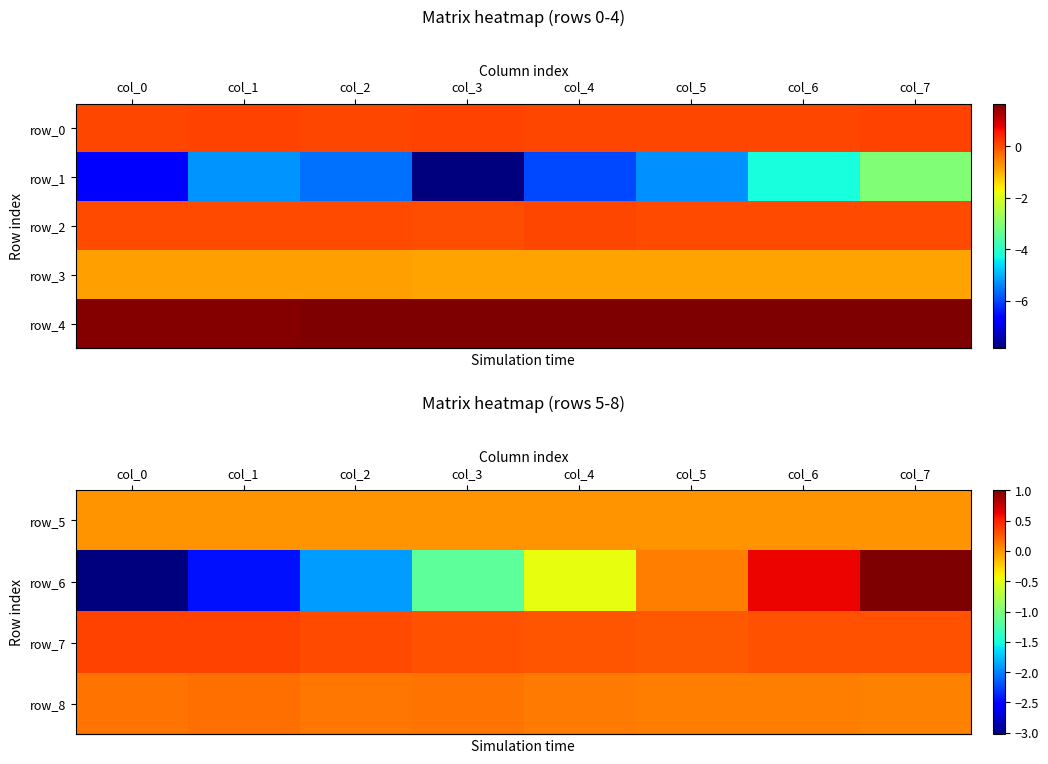

What is the sum of all row_3 values?

1.0